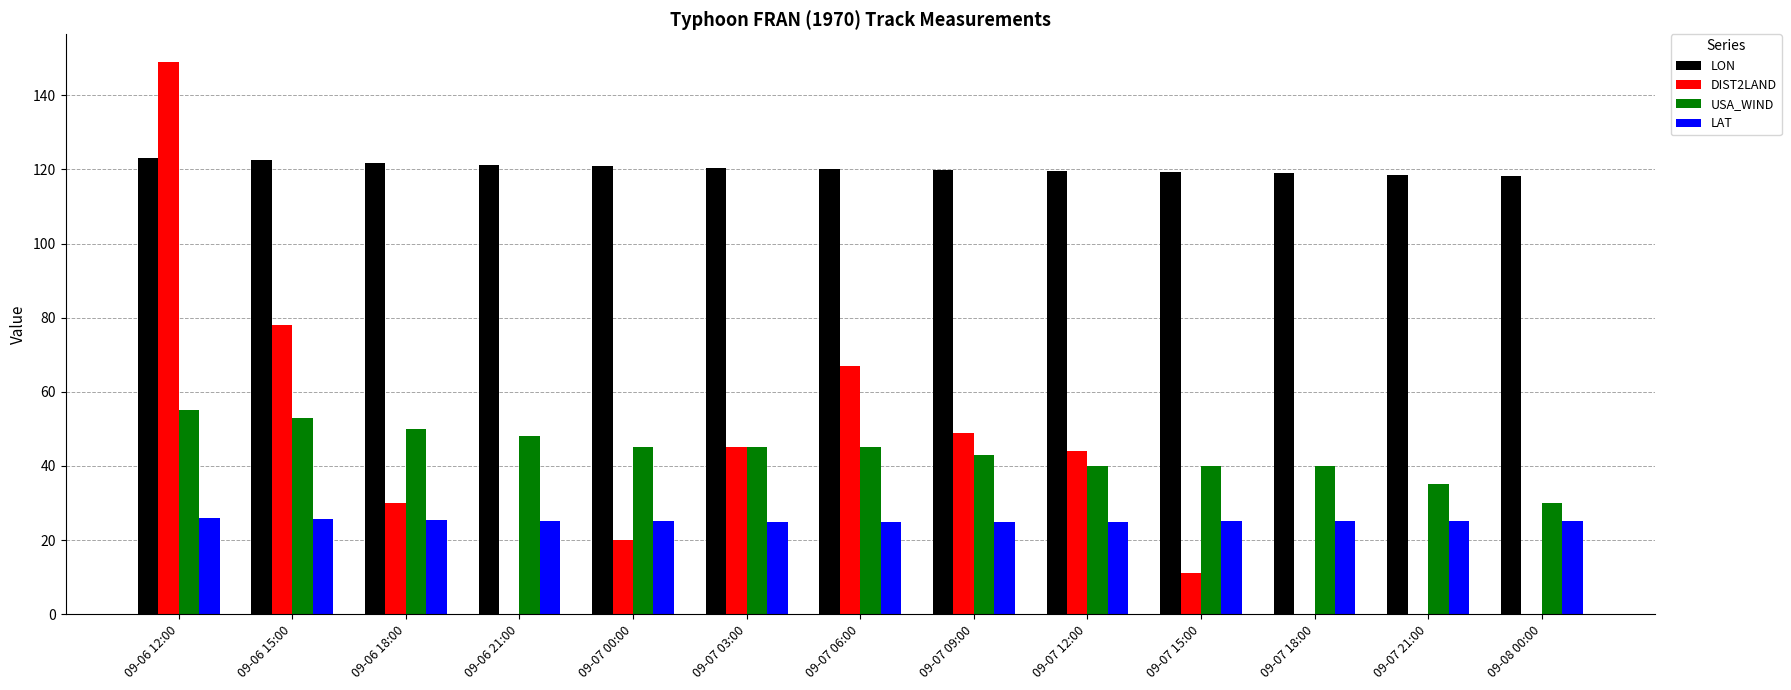

Which series changed the most between 09-07 00:00 and 09-07 18:00?

DIST2LAND